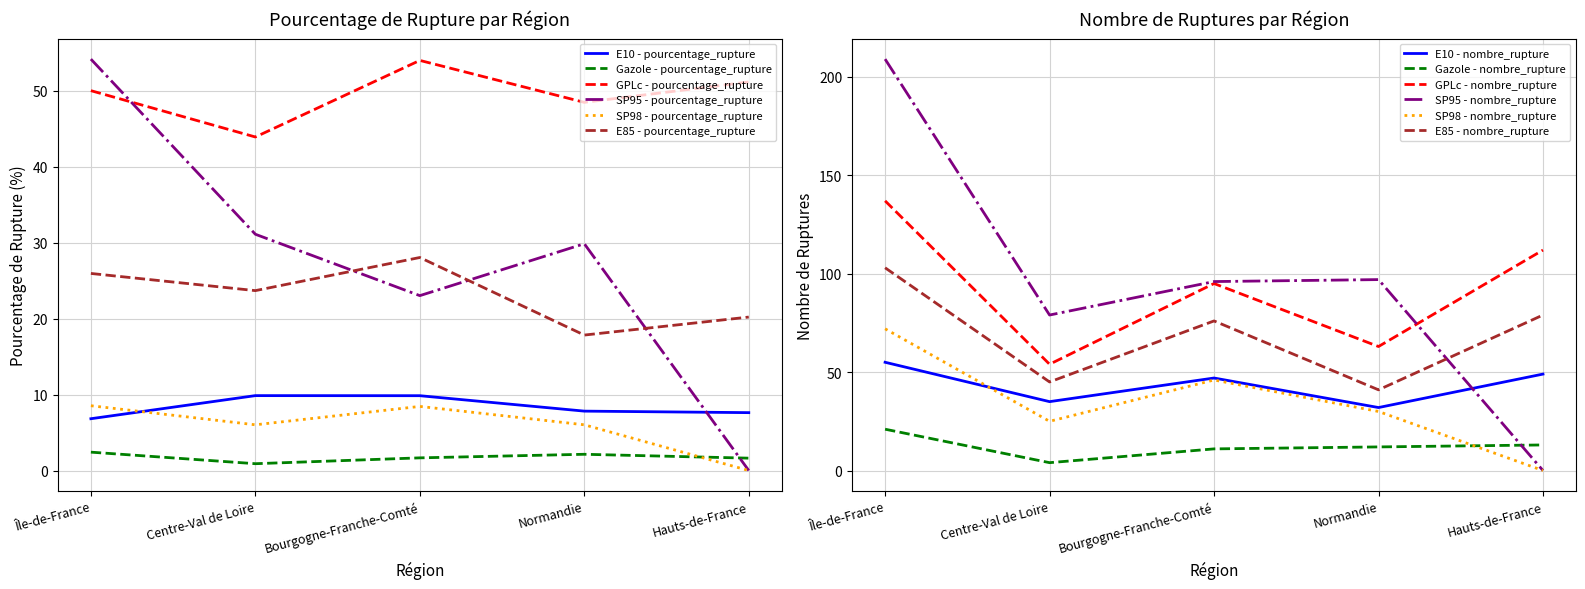

True or false: Gazole - pourcentage_rupture has more than 0 points higher than both neighbors.

True